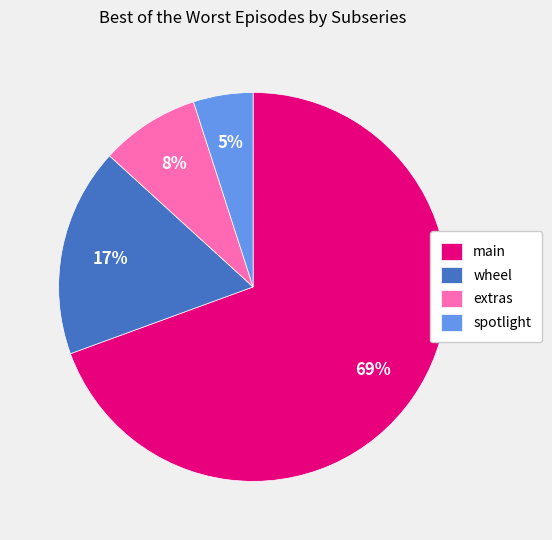

Count the number of slices in the pie.

4